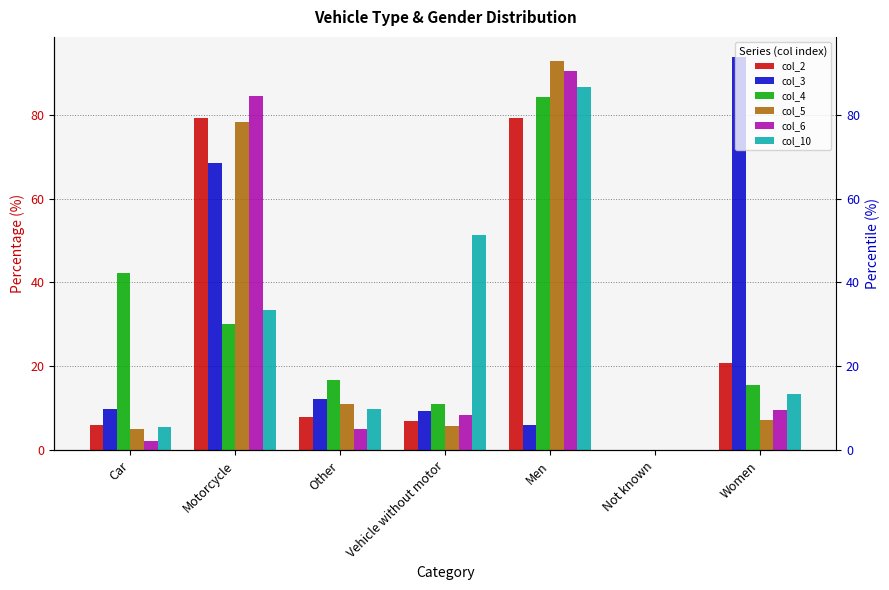

Reading right to left, list all the values displayed in this chart.

col_2: Women=20.7	Not known=0.0	Men=79.2	Vehicle without motor=6.9	Other=7.9	Motorcycle=79.1	Car=6.1
col_3: Women=93.9	Not known=0.0	Men=6.1	Vehicle without motor=9.3	Other=12.2	Motorcycle=68.6	Car=9.9
col_4: Women=15.6	Not known=0.1	Men=84.3	Vehicle without motor=11.0	Other=16.6	Motorcycle=30.1	Car=42.3
col_5: Women=7.2	Not known=0.0	Men=92.8	Vehicle without motor=5.8	Other=11.0	Motorcycle=78.2	Car=5.0
col_6: Women=9.6	Not known=0.0	Men=90.4	Vehicle without motor=8.4	Other=5.0	Motorcycle=84.4	Car=2.3
col_10: Women=13.4	Not known=0.0	Men=86.6	Vehicle without motor=51.3	Other=9.8	Motorcycle=33.4	Car=5.5